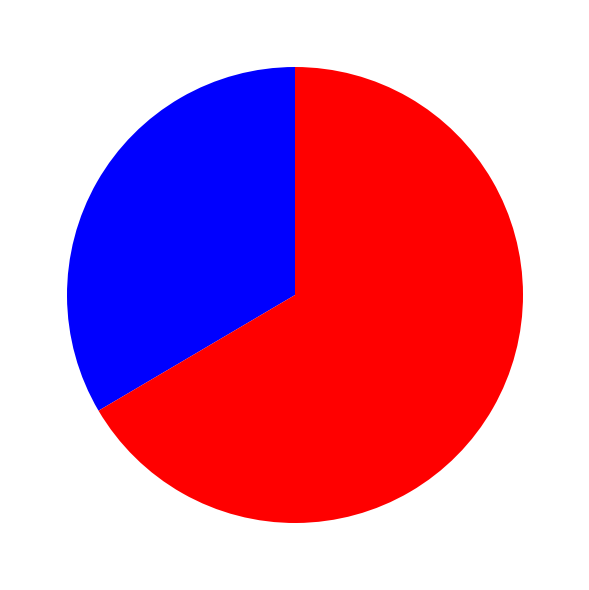

Count the number of slices in the pie.

2